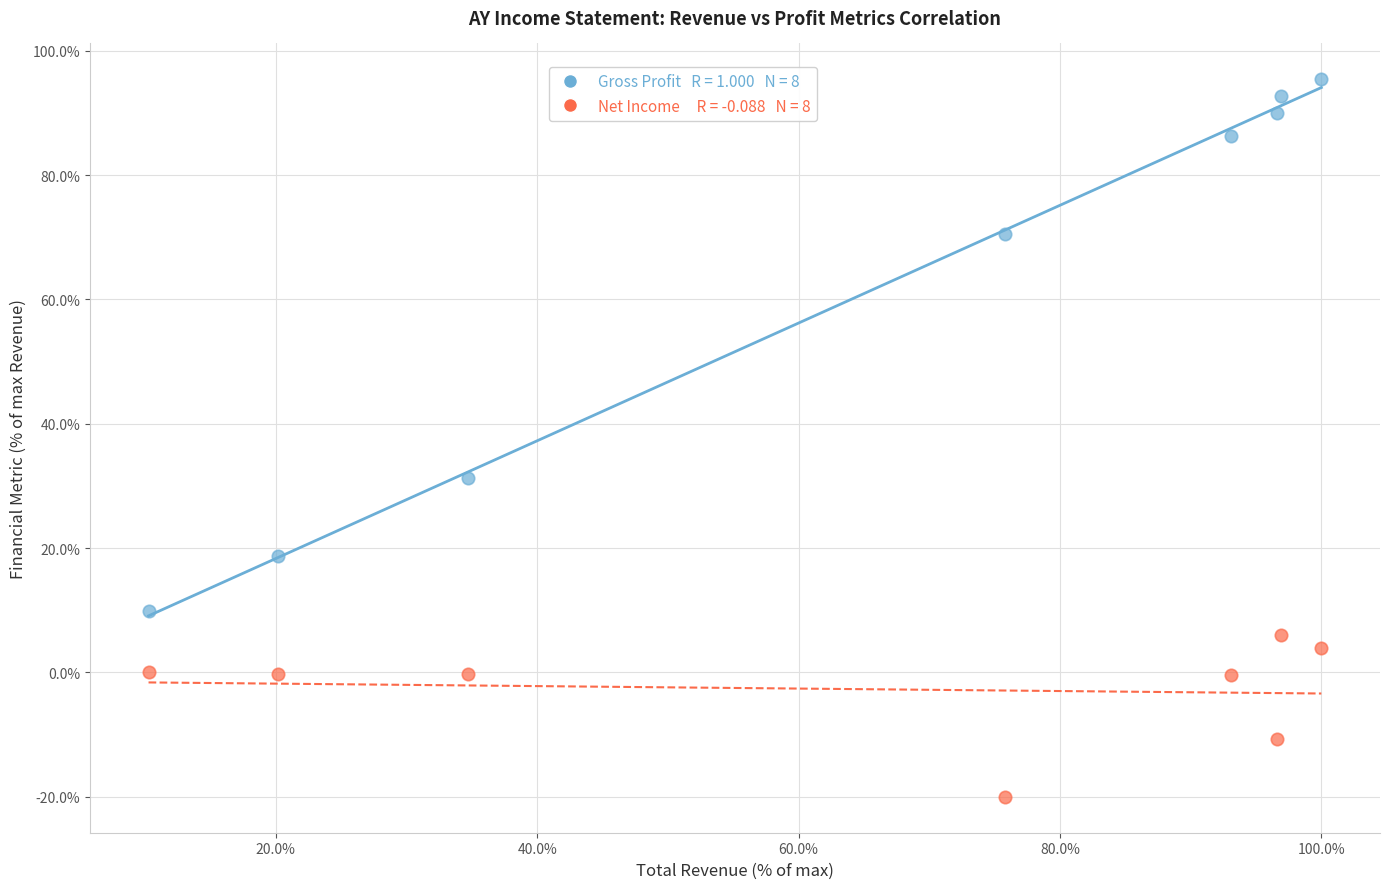

Across all data points, what is the range of Y values (max minus min)?

115.4